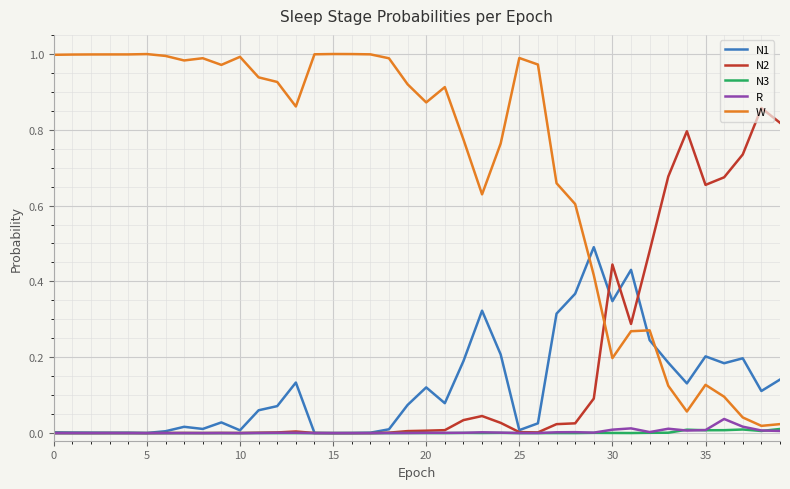

True or false: N1 and W intersect in this chart.

True